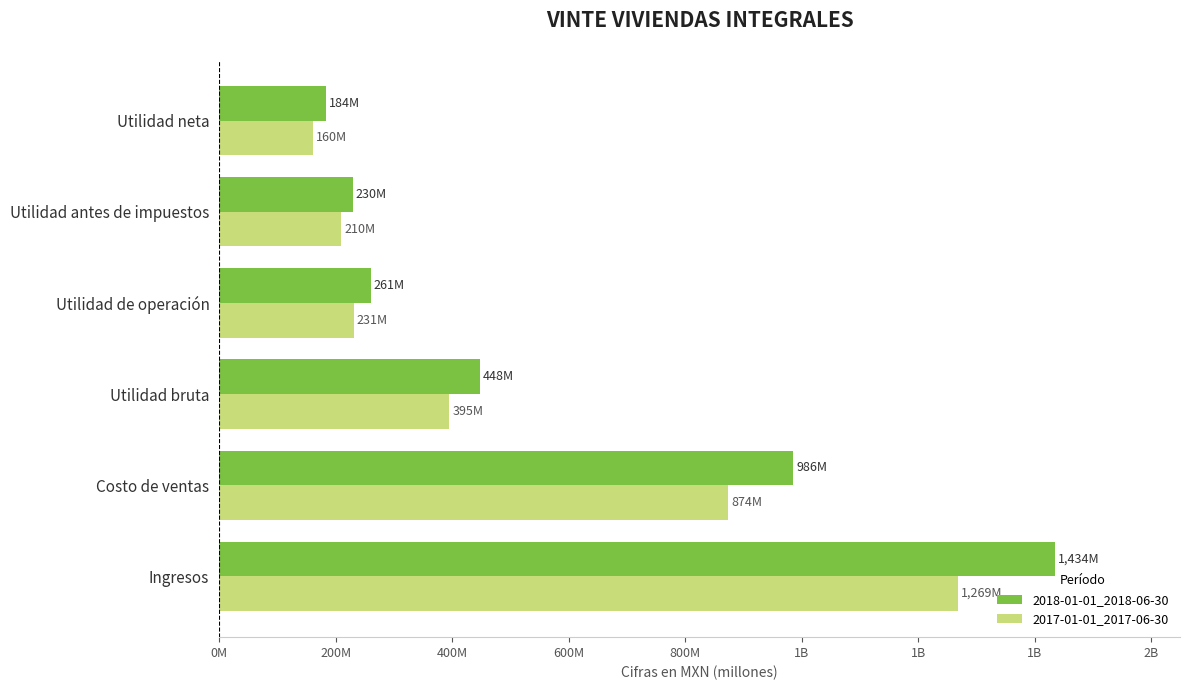

What are all the series names shown in the legend?

2018-01-01_2018-06-30, 2017-01-01_2017-06-30